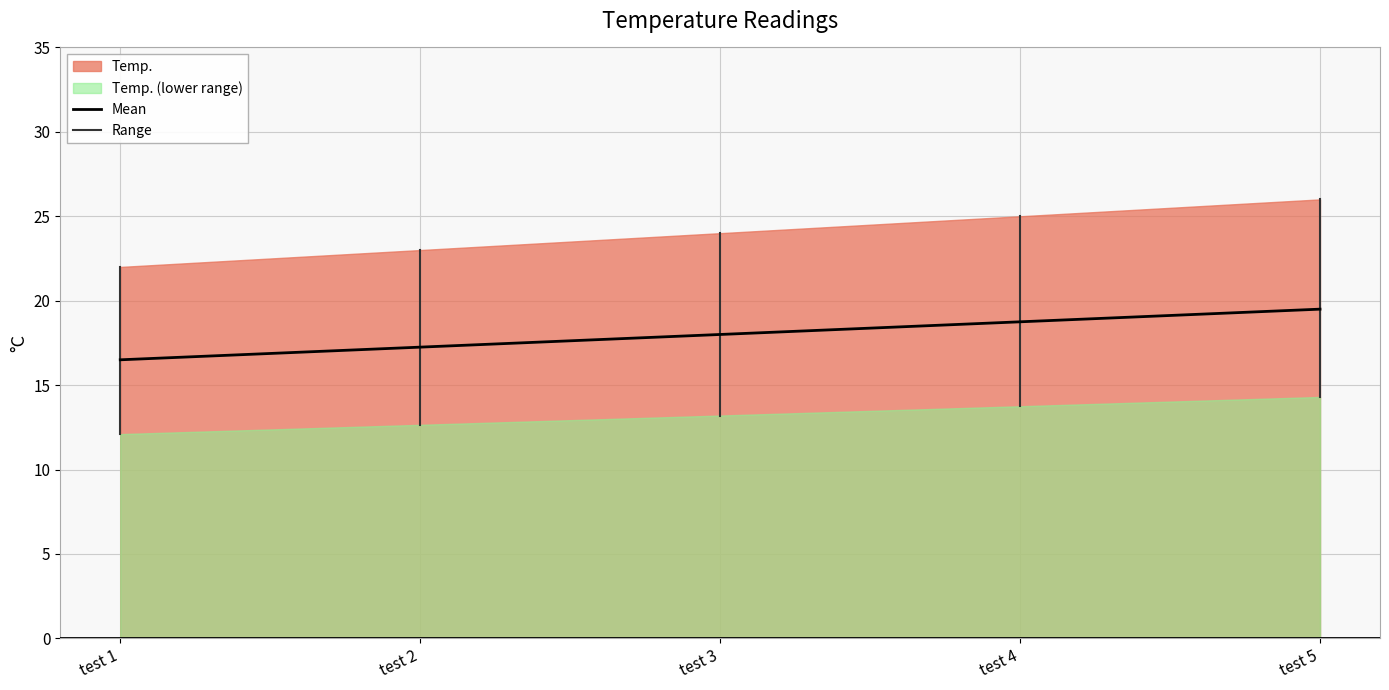

Reading right to left, extract all data points from this chart.

test 5=19.5	test 4=18.8	test 3=18.0	test 2=17.2	test 1=16.5